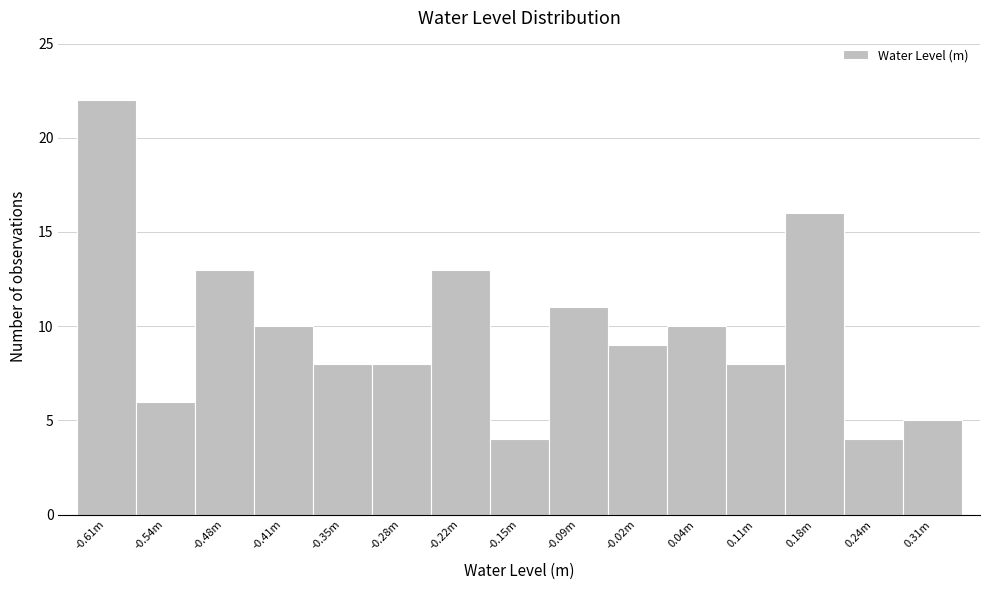

Reading left to right, what are all the values shown in this chart?

22	6	13	10	8	8	13	4	11	9	10	8	16	4	5